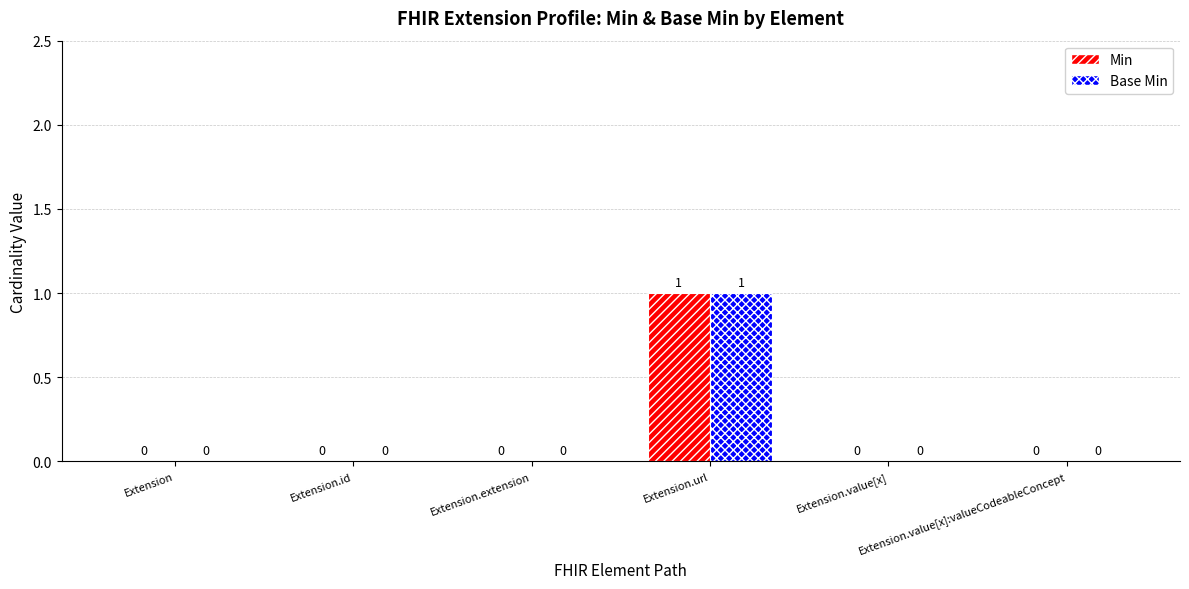

What is the maximum value for Base Min?

1